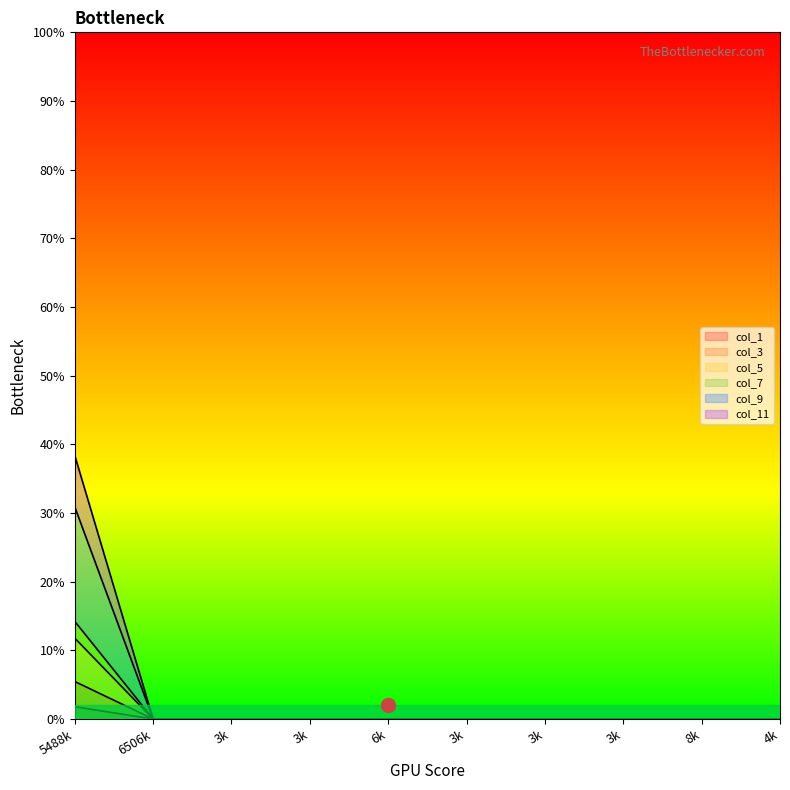

At how many categories does at least one series exceed 7?

1